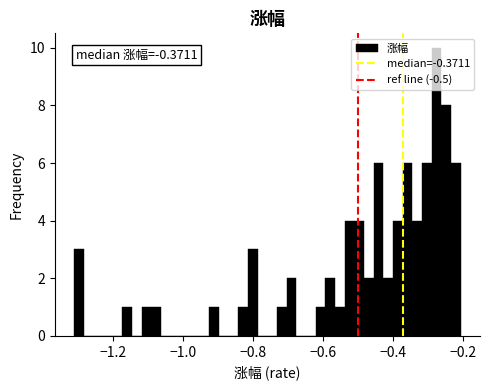

Read against the x-axis, roughly where is the centre of the tallest bar?

-0.28